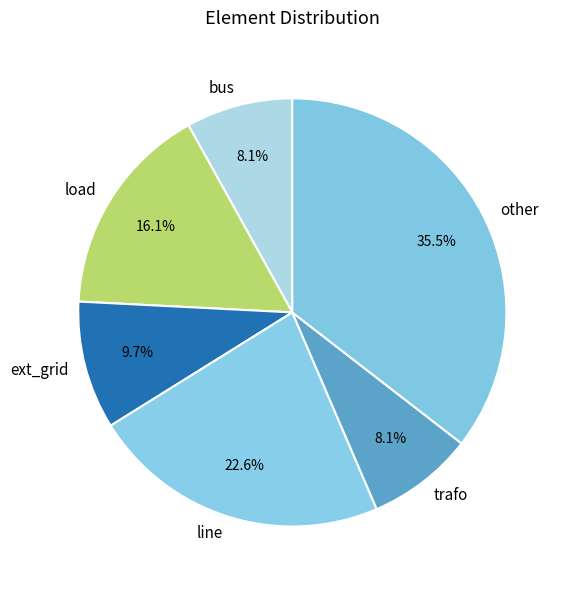

To the nearest percent, what portion does line represent?

23%